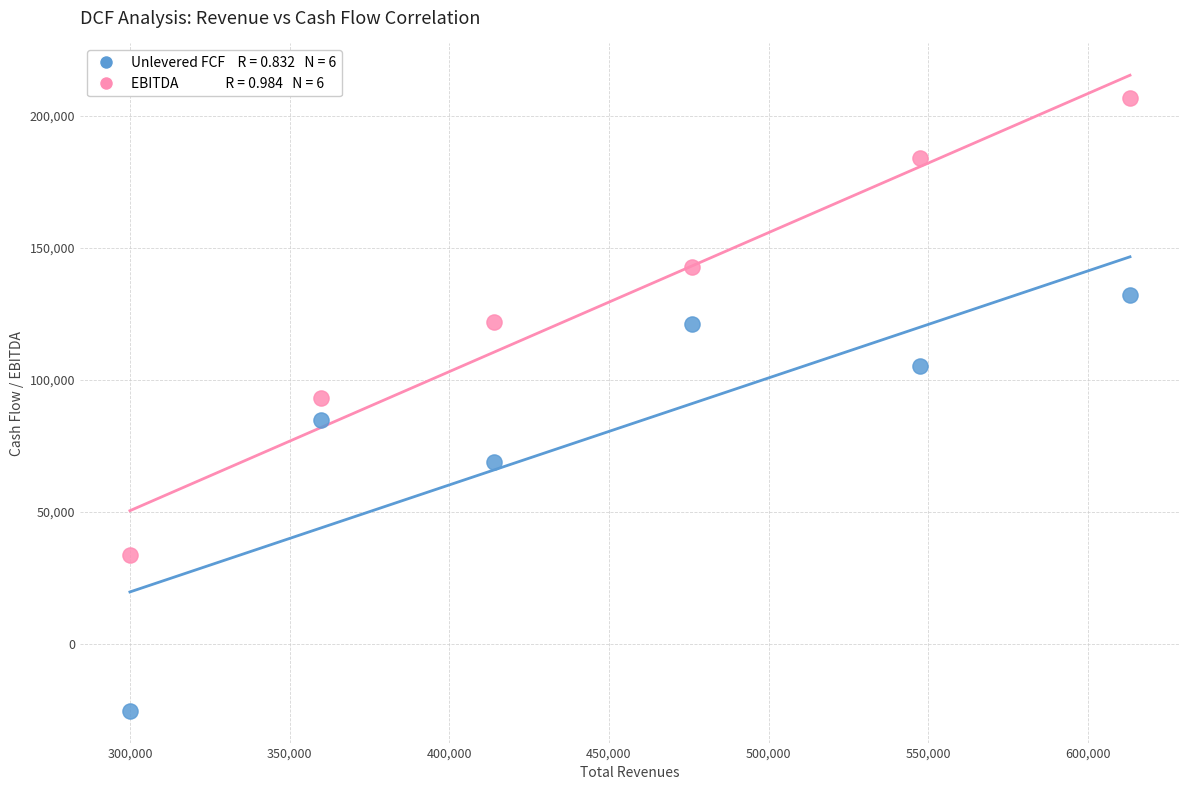

Across all data points, what is the range of X values (max minus min)?

313216.8